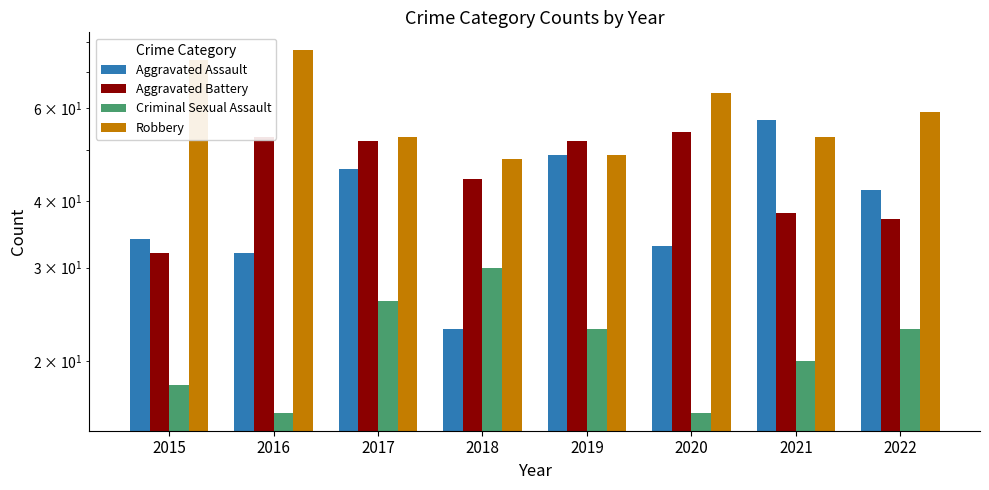

Which has a higher value, 2015 or 2016?

2015